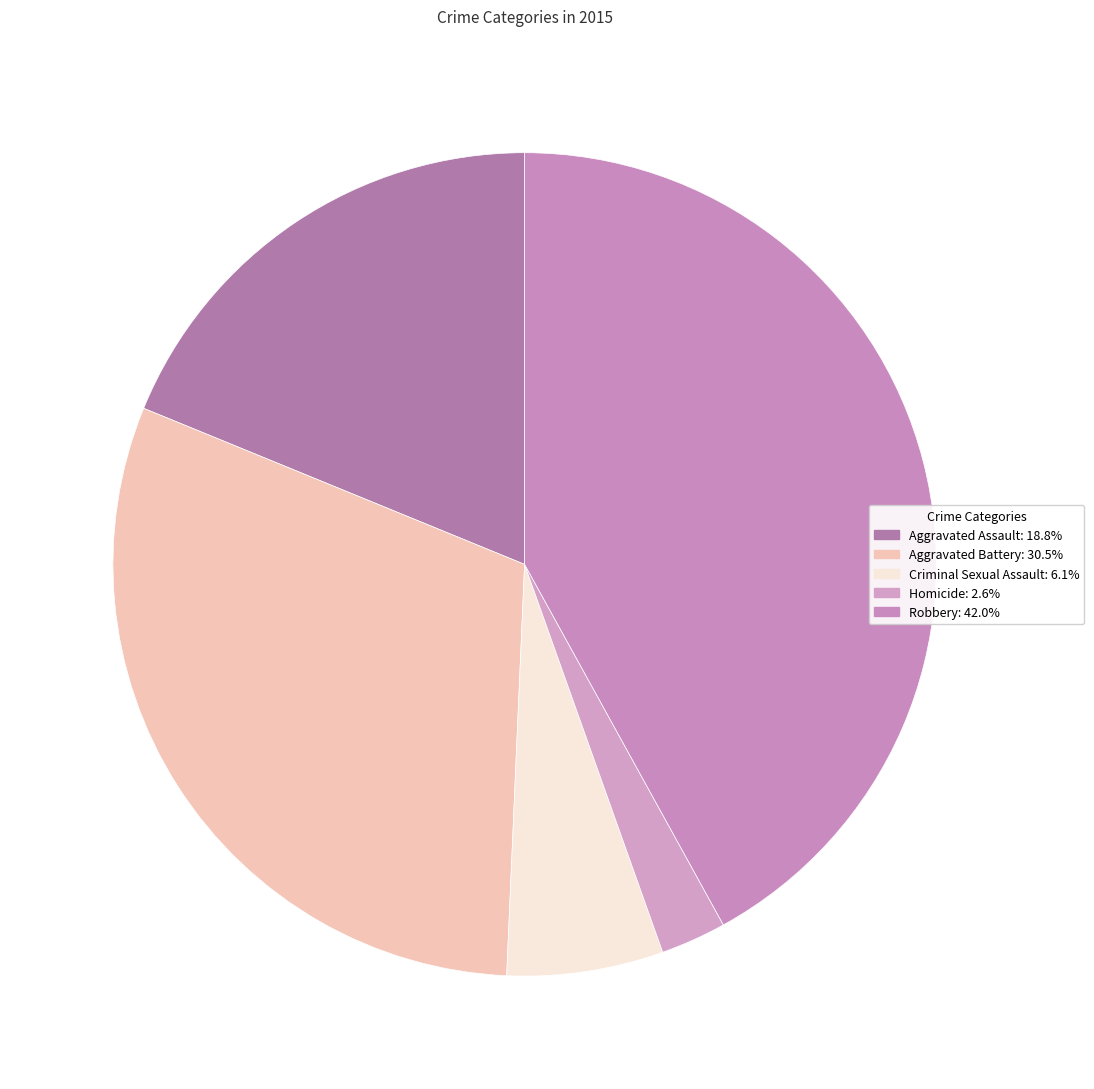

Approximately how many times larger is the value at Robbery compared to Criminal Sexual Assault?

6.8